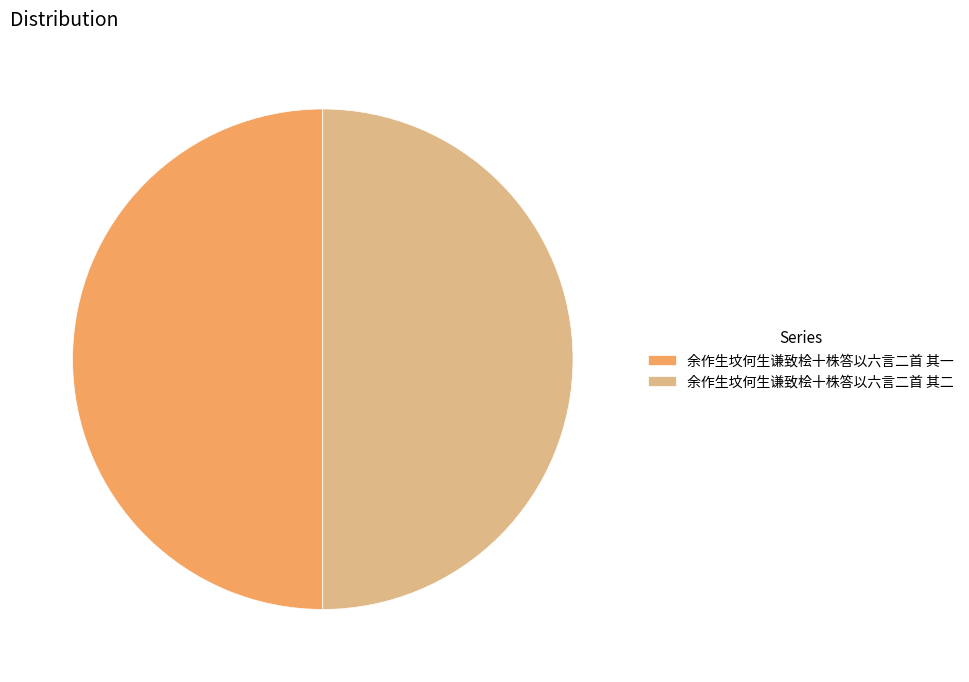

Is it true that 余作生坟何生谦致桧十株答以六言二首 其二 is 50% of the pie?

True